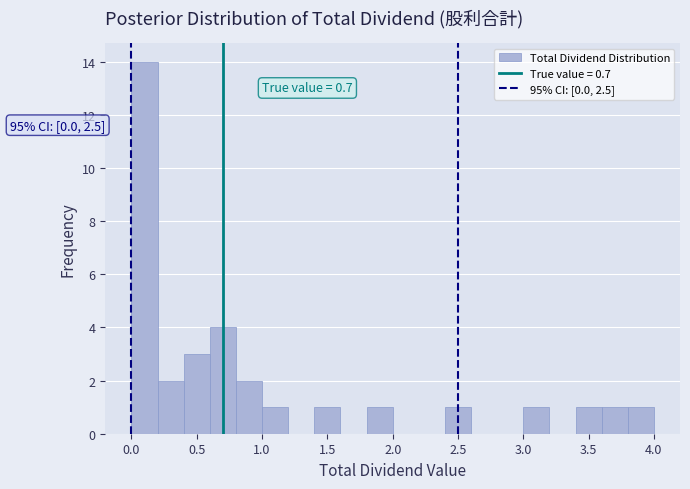

Over which range of the x-axis is the bar tallest?

0.0 to 0.2